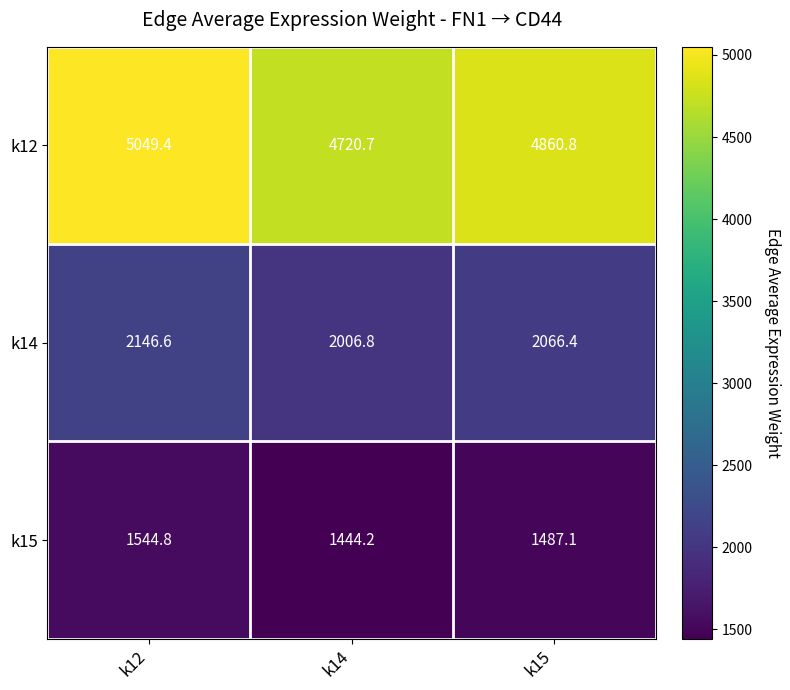

What is the minimum value for k14?

2006.8